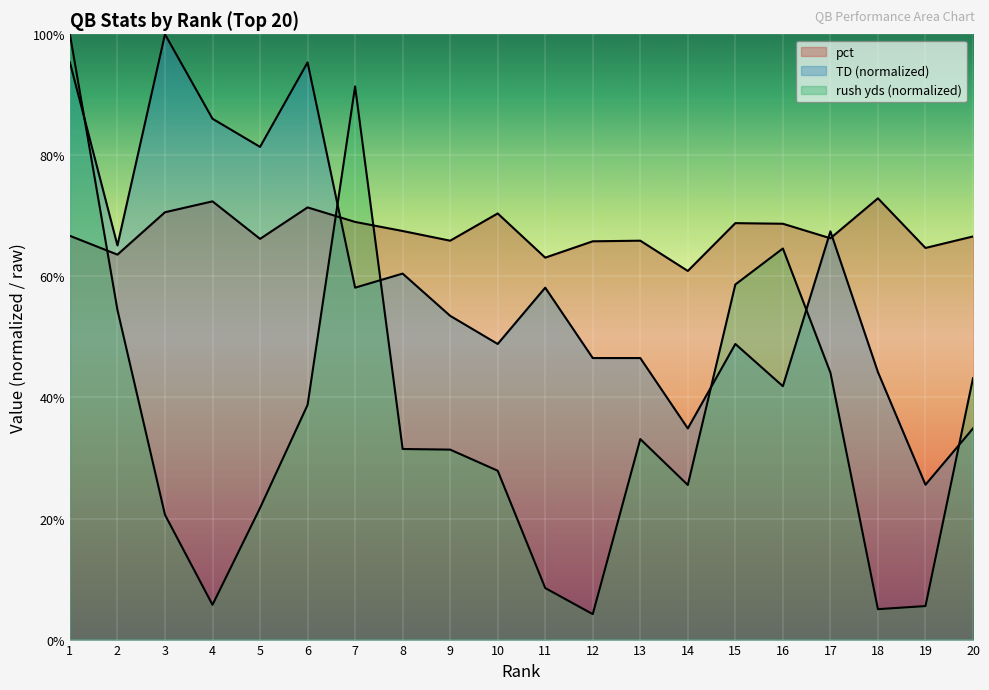

What value does the rush yds series have at 4?

5.7